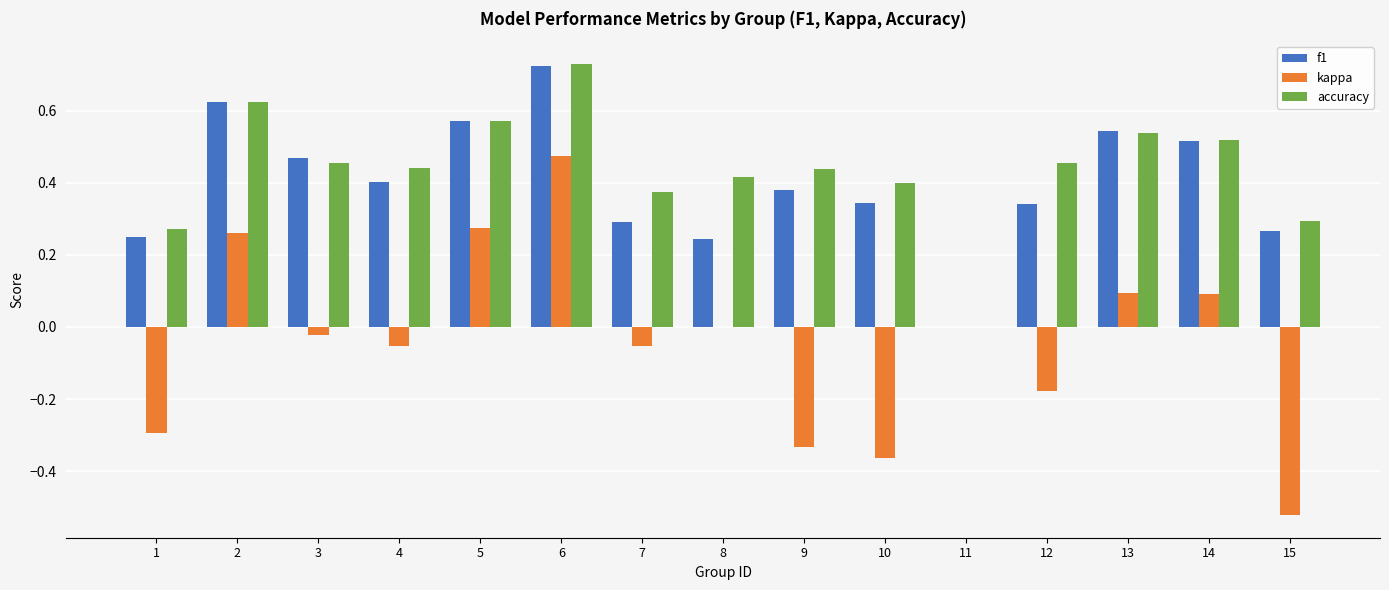

Which series has the largest total across all categories?

accuracy